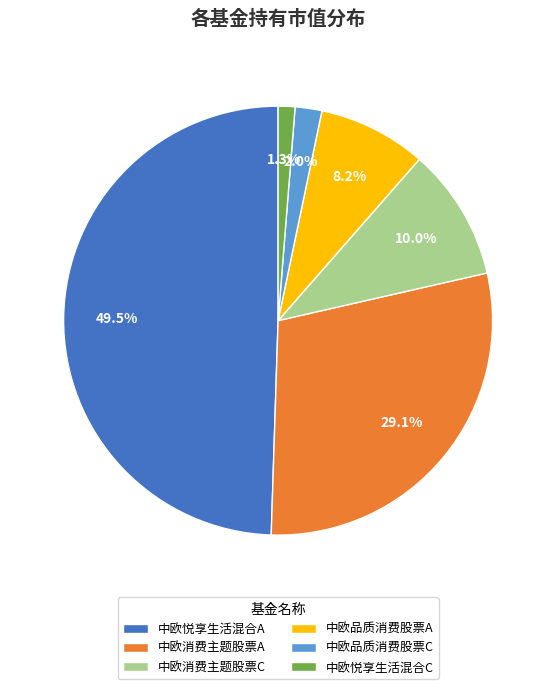

Between 中欧品质消费股票C and 中欧悦享生活混合A, which is larger?

中欧悦享生活混合A